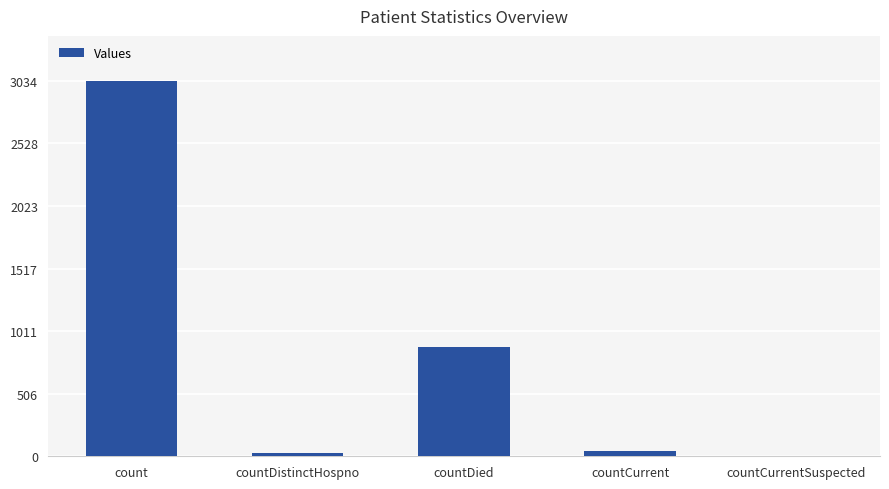

Is it true that the value at count is 3034?

True